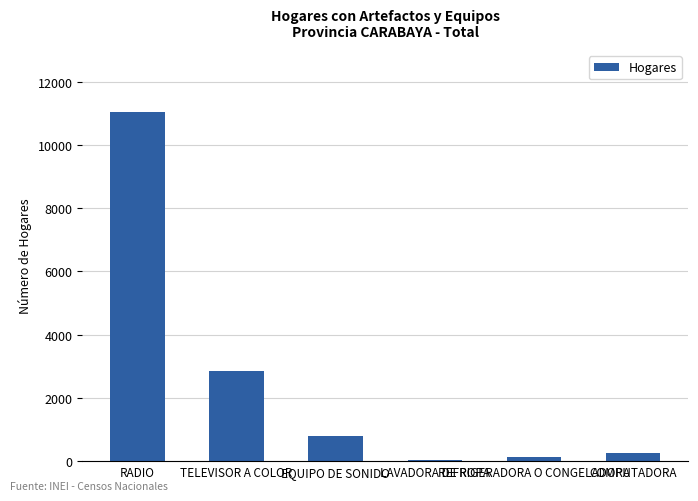

What is the difference between the maximum and minimum values?

10990